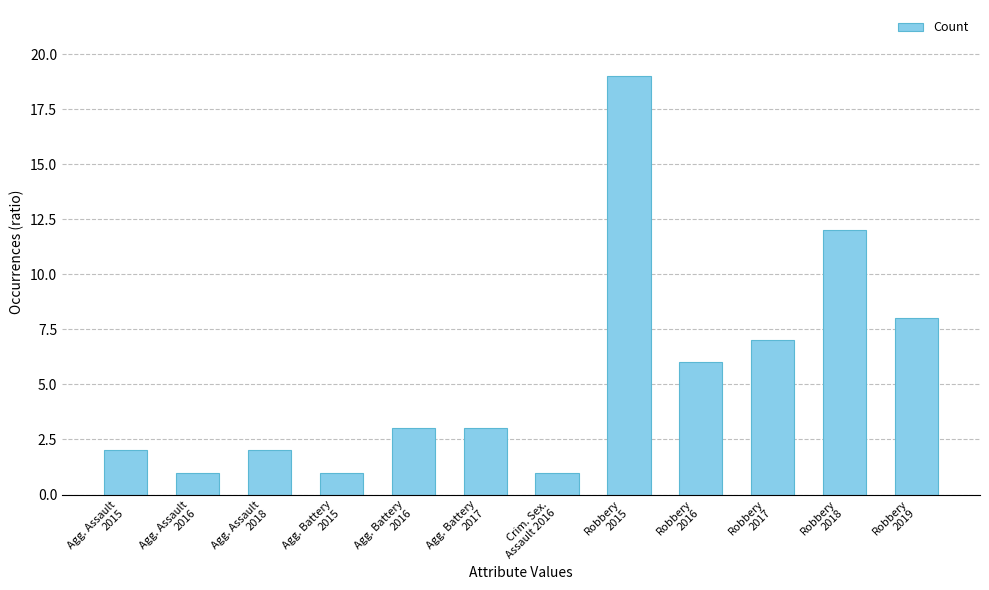

What is the maximum value shown in the chart?

19